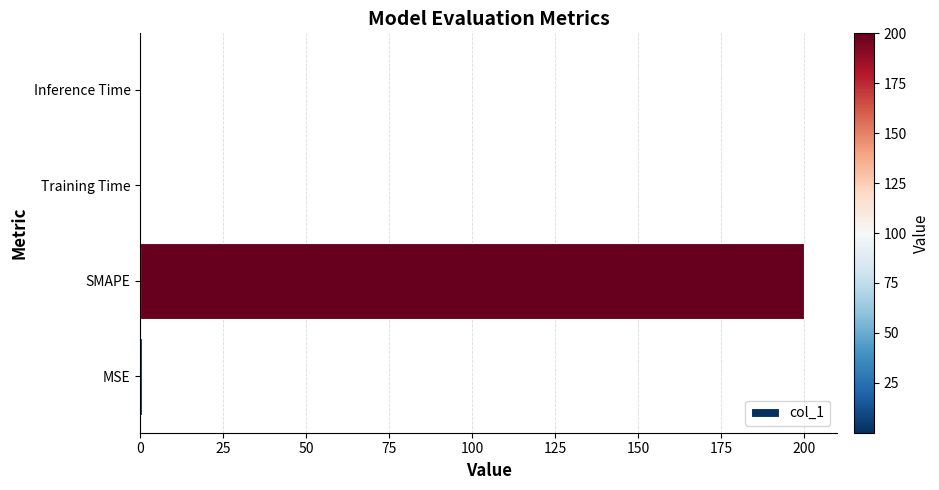

At which category does the chart reach its peak across all series?

SMAPE